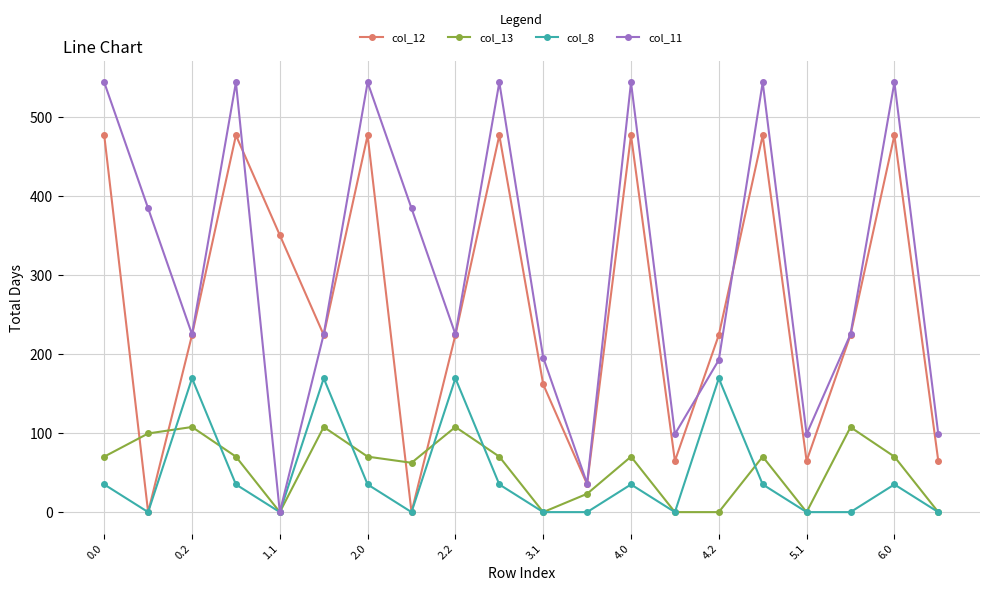

True or false: col_13 and col_12 cross at least once.

True